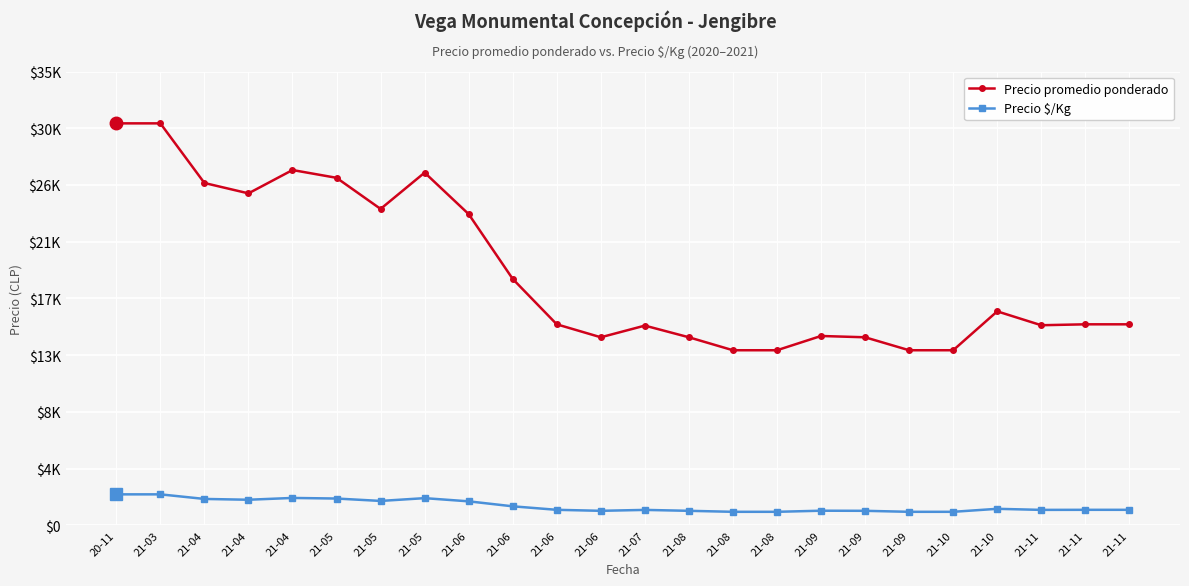

What is the maximum value shown in the chart?

31000